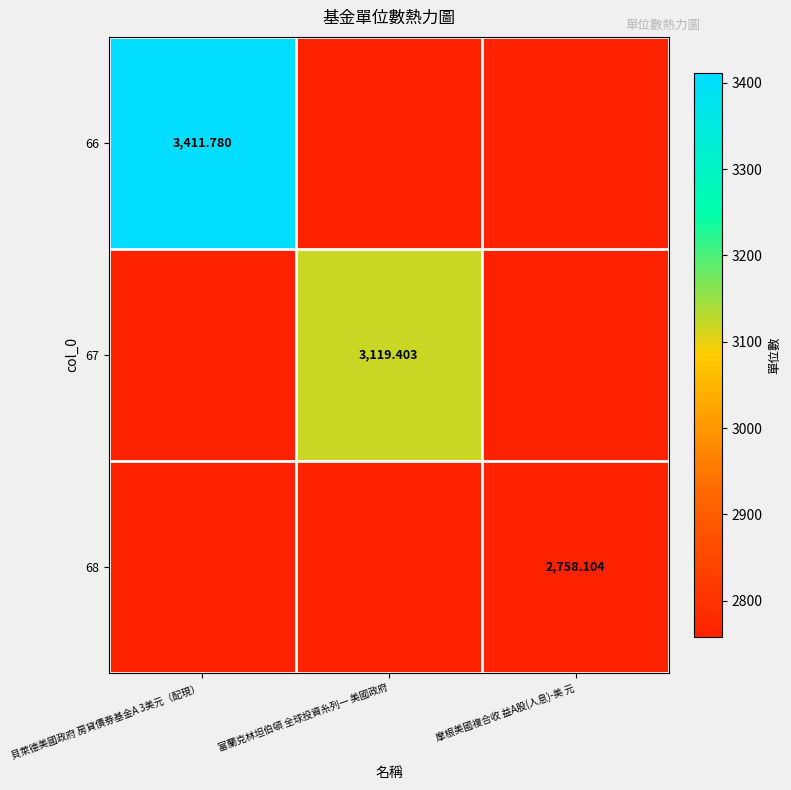

Rank the series at 富蘭克林坦伯頓 全球投資糸列一 美國政府 from lowest to highest value.

66, 68, 67